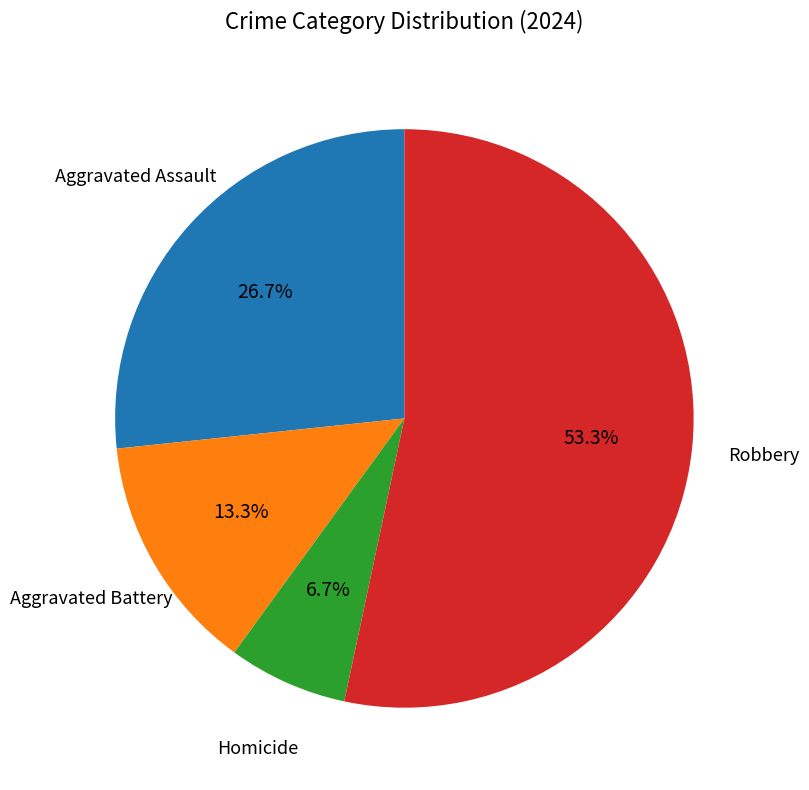

Approximately how many times larger is the value at Robbery compared to Aggravated Assault?

2.0